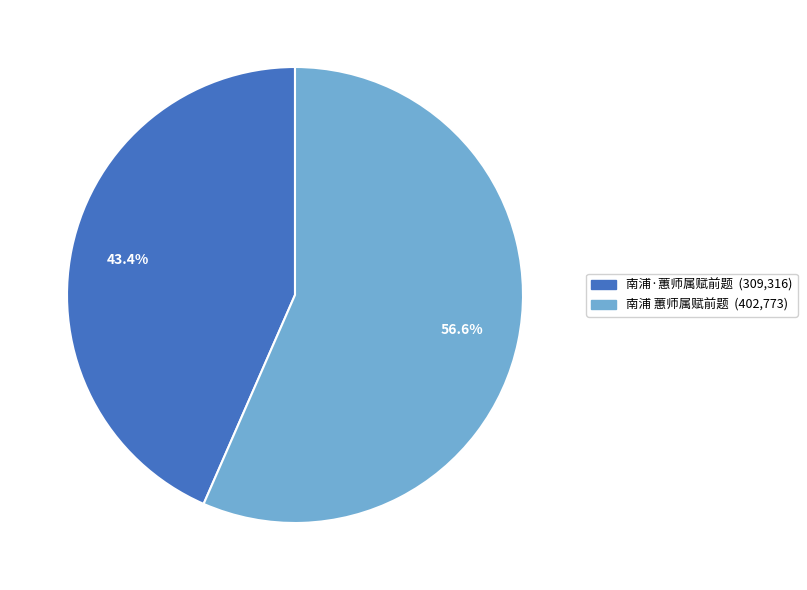

To the nearest percent, what percentage of the pie is 南浦·蕙师属赋前题?

43%